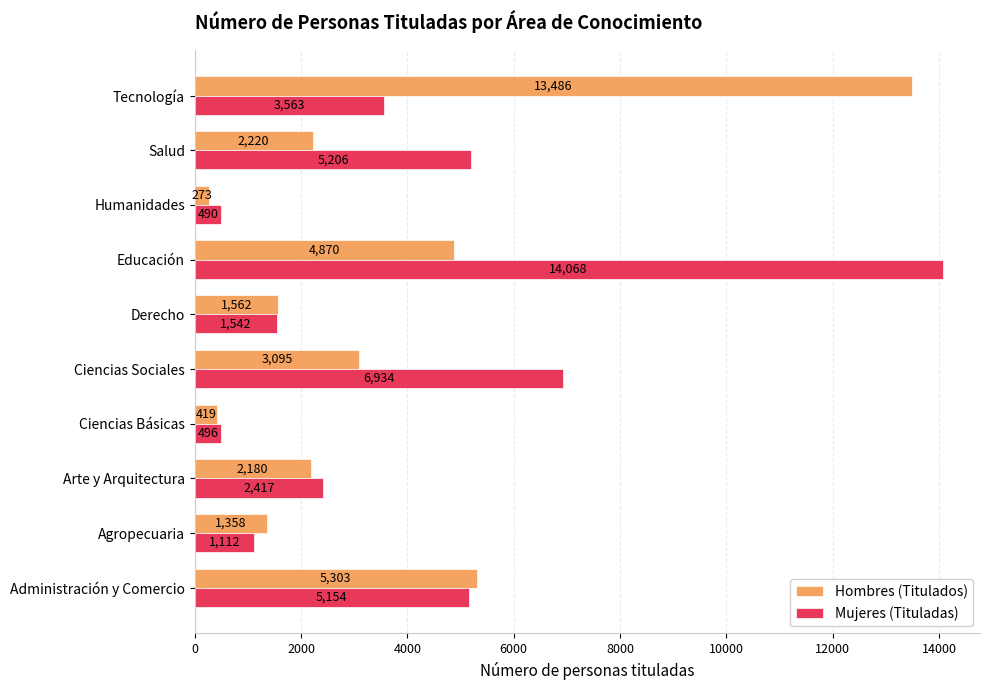

At which label does Hombres (Titulados) reach its minimum?

Humanidades